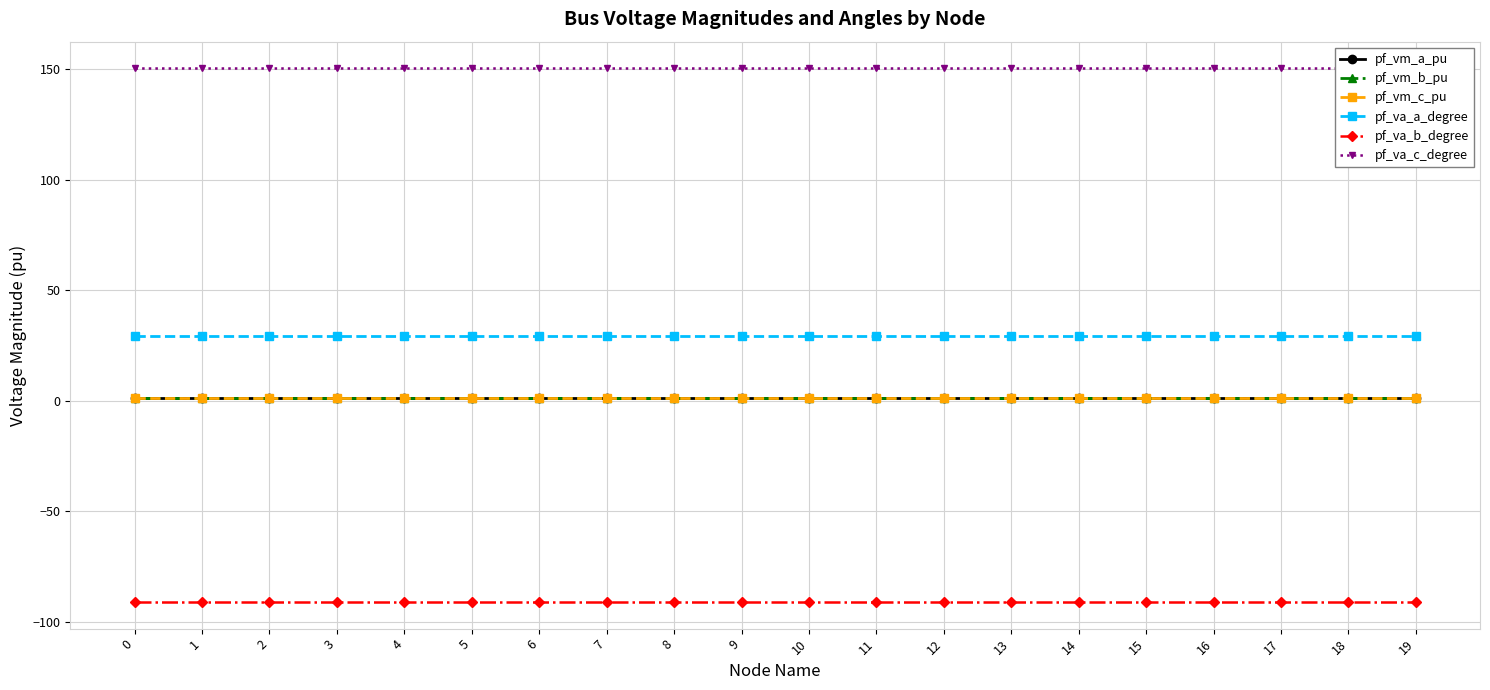

True or false: pf_vm_c_pu and pf_va_b_degree intersect in this chart.

False